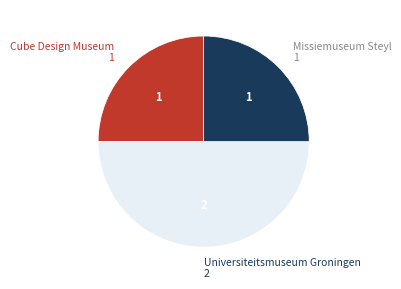

How many segments does this pie chart have?

3